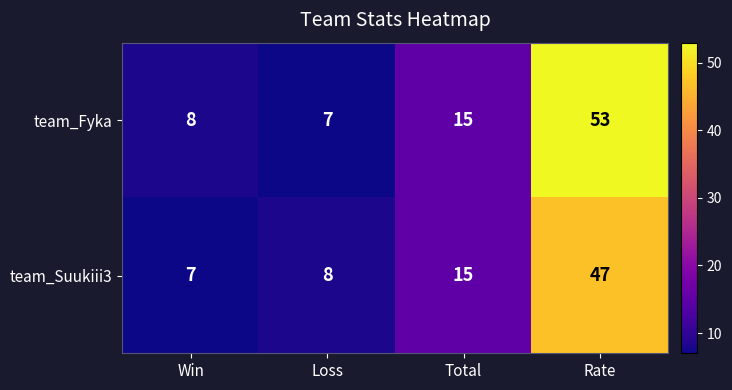

Reading left to right, what are all the values shown in this chart?

team_Fyka: 8	7	15	53
team_Suukiii3: 7	8	15	47